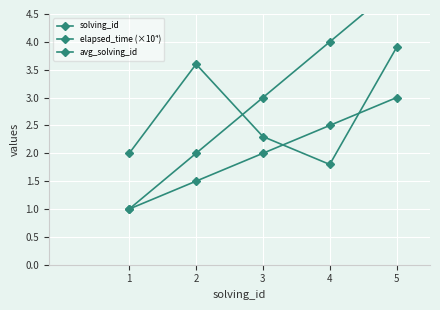

Where does the elapsed_time (×10⁴) series first go above 2?

2